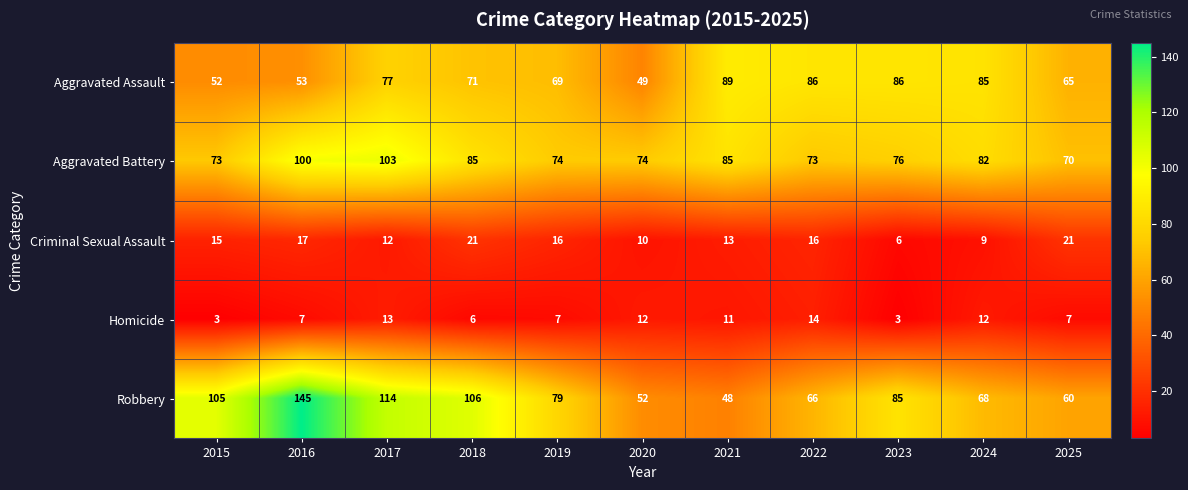

What is the difference between the maximum and minimum values in the Aggravated Battery series?

33